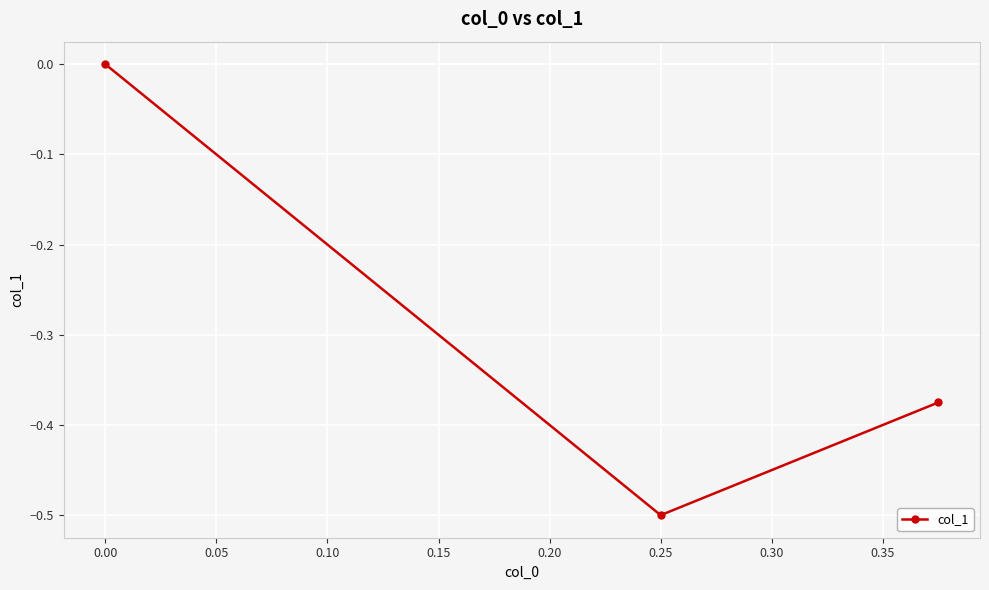

What is the value of the 2nd point from the left?

-0.5